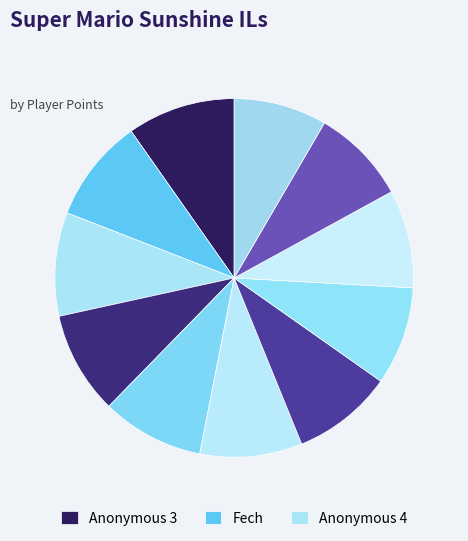

Count the number of slices in the pie.

11